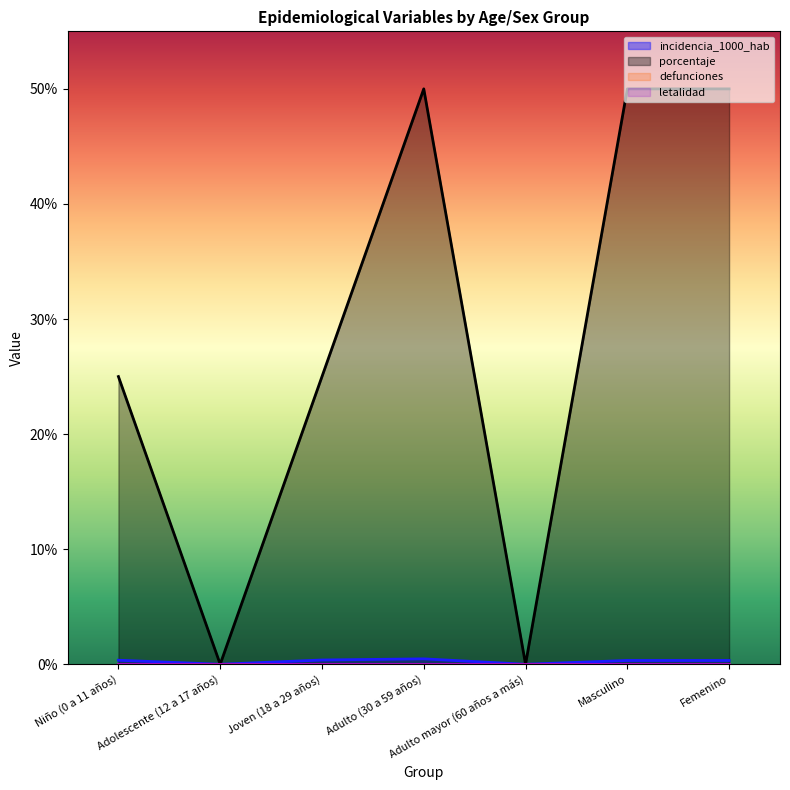

True or false: incidencia_1000_hab has more than 1 interior local peaks.

False